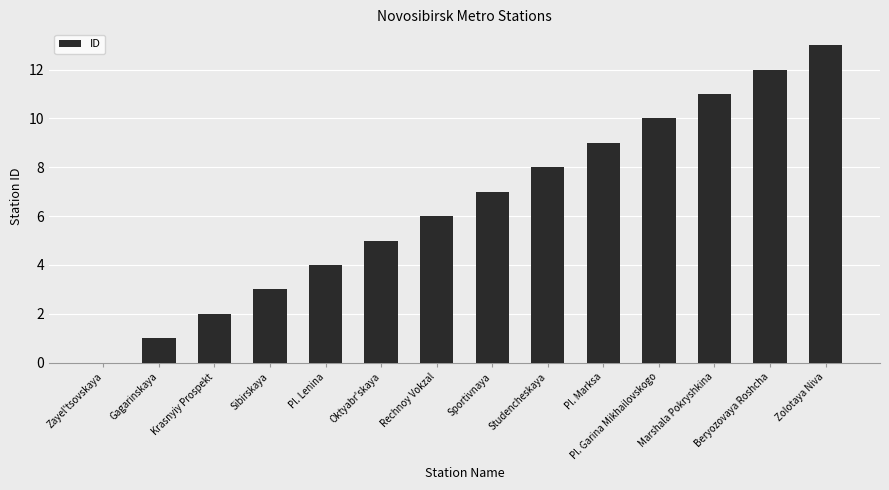

Is it true that the value at Oktyabr'skaya is 5?

True